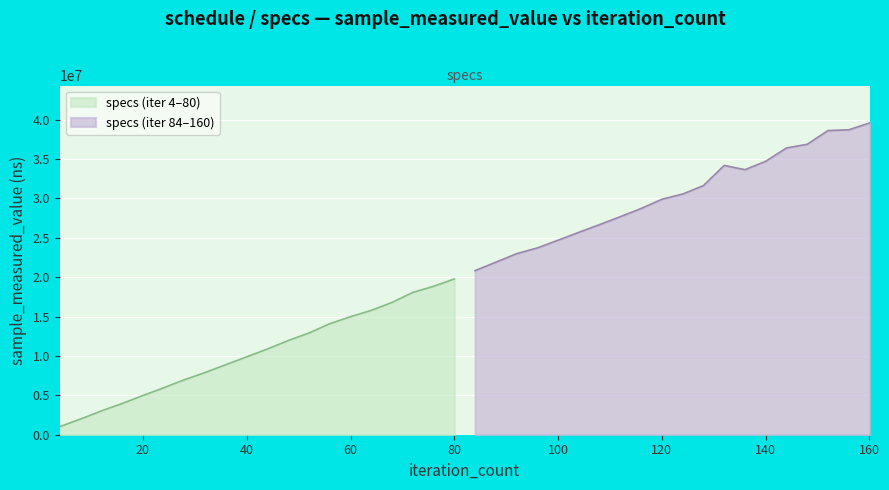

What is the highest value of the specs (iter 4–80) series?

19780100